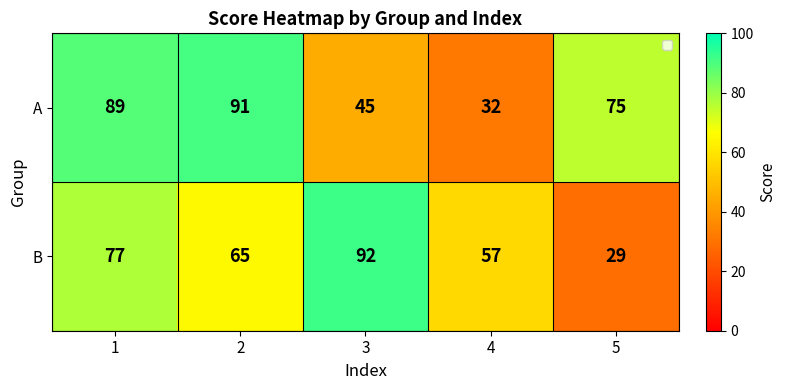

Where is B nearest to the value 60?

4